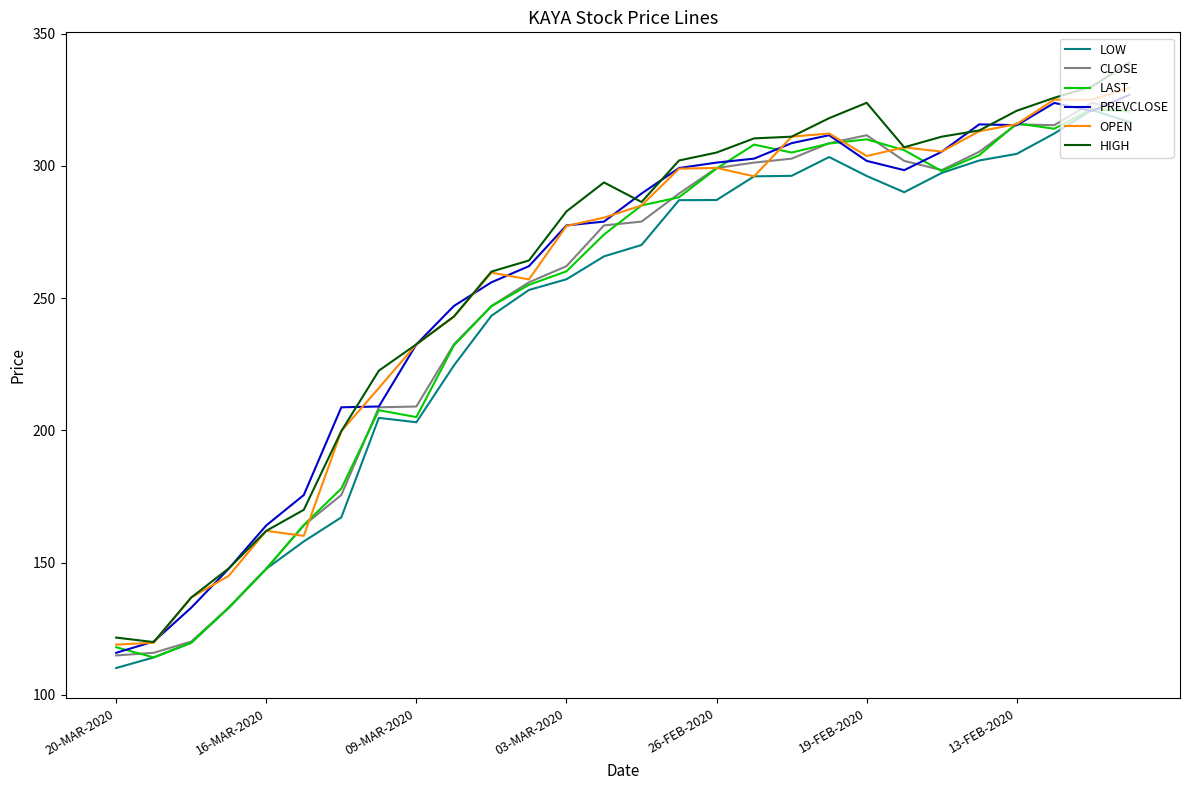

True or false: LOW and HIGH intersect in this chart.

False